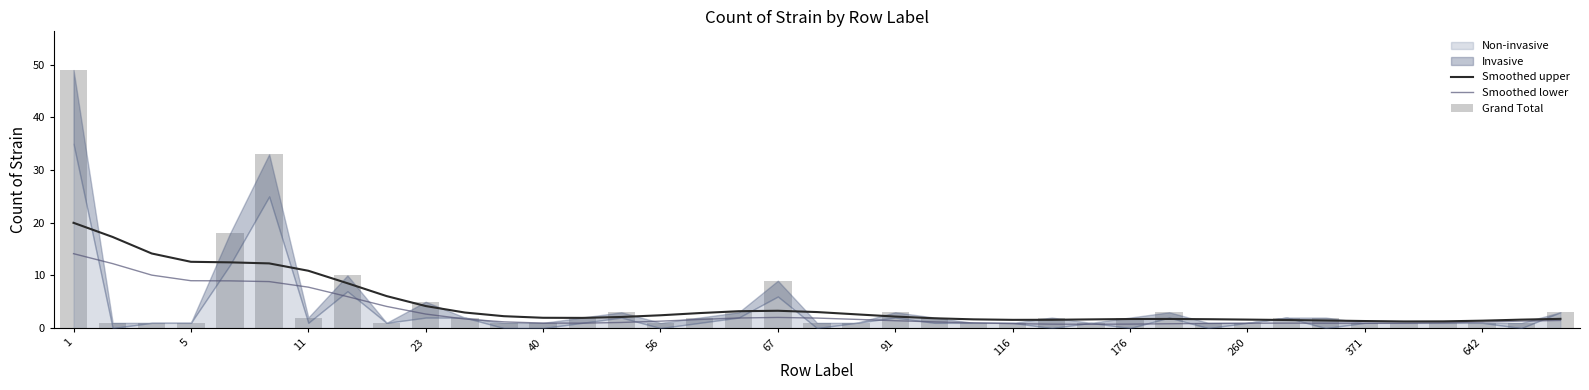

True or false: Grand Total has a value of 2.0 at 32.

True